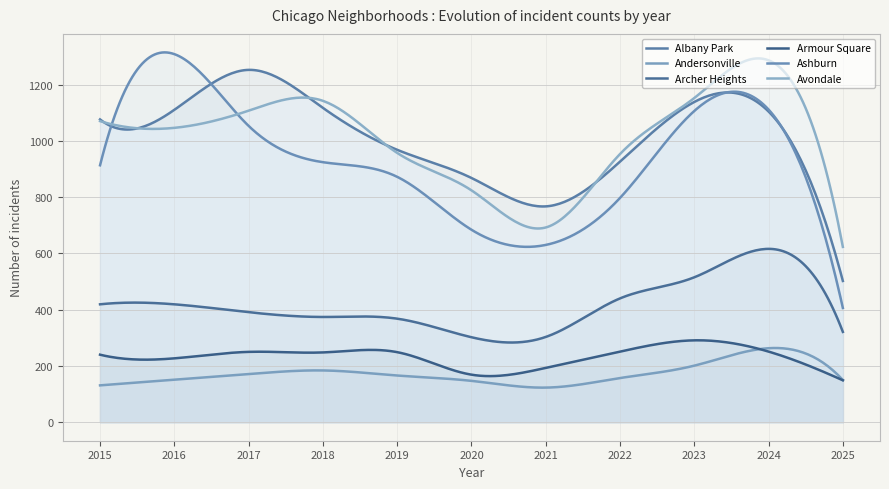

What is the spread (max minus min) of values at 2022?

796